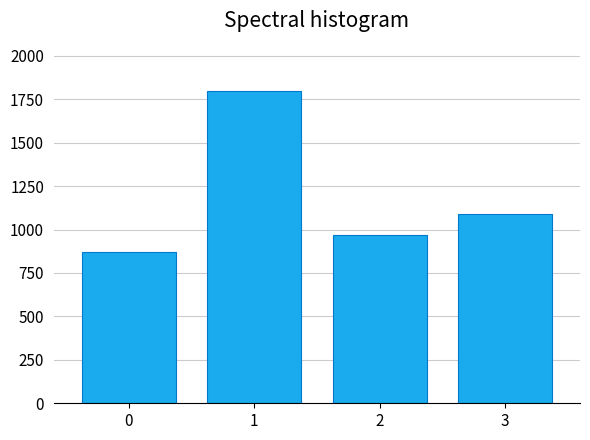

Reading left to right, list all the values displayed in this chart.

0=870	1=1800	2=970	3=1090